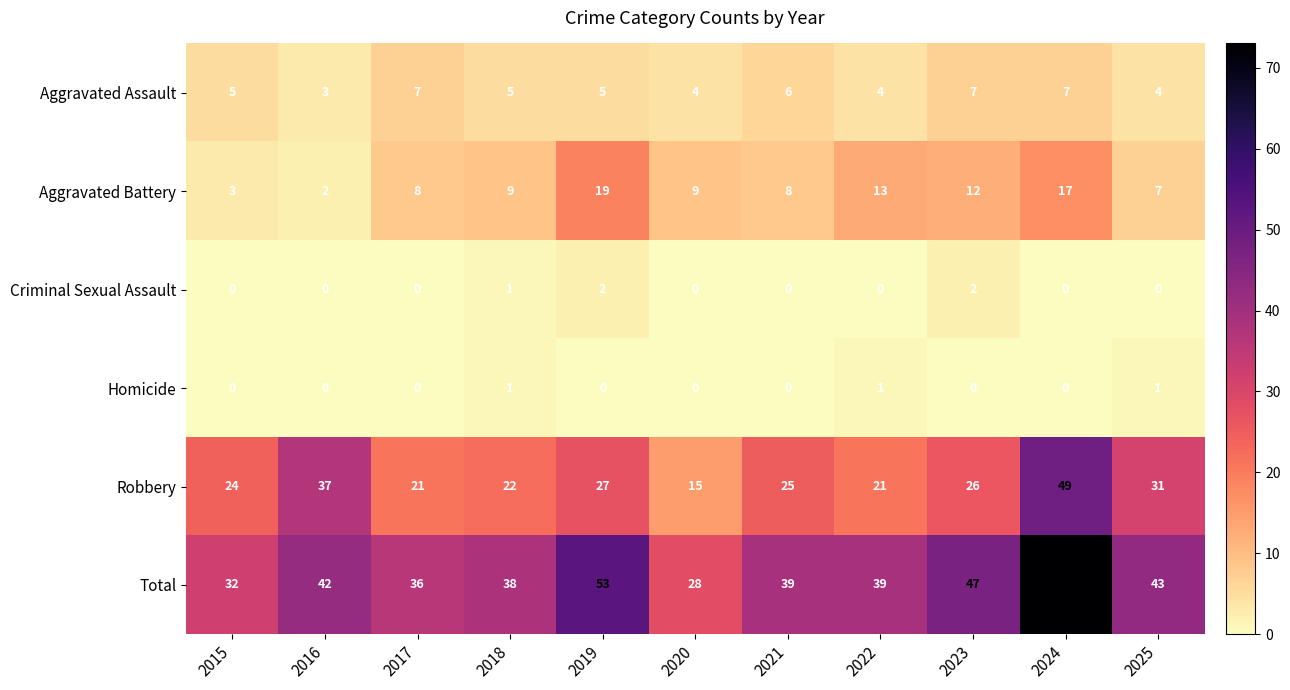

How many values in the Aggravated Battery series are below 9?

5